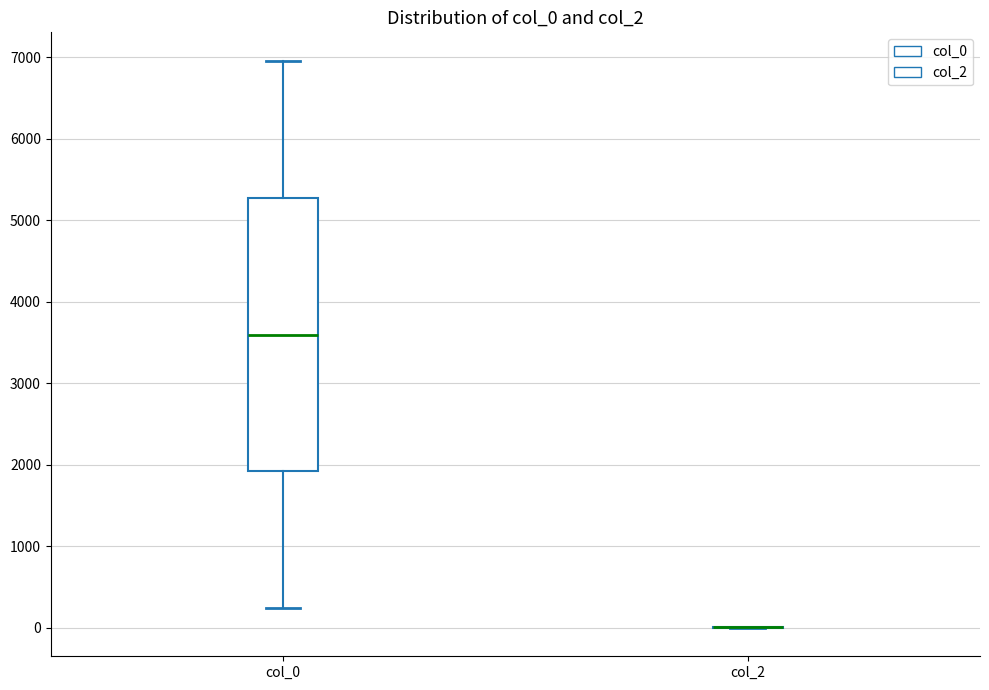

Reading left to right, read every box against the y-axis: the position of its median line, the range the box covers, and the ends of its whiskers. The values are not printed on the chart, so give them approximately, as read against the axis.

col_0: median 3600, box 1900 to 5300, whiskers 200 to 7000
col_2: box collapsed to a line at 0, whiskers 0 to 0